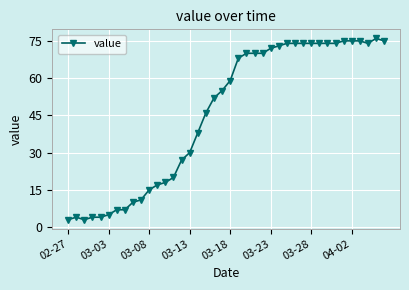

What is the minimum value shown in the chart?

3